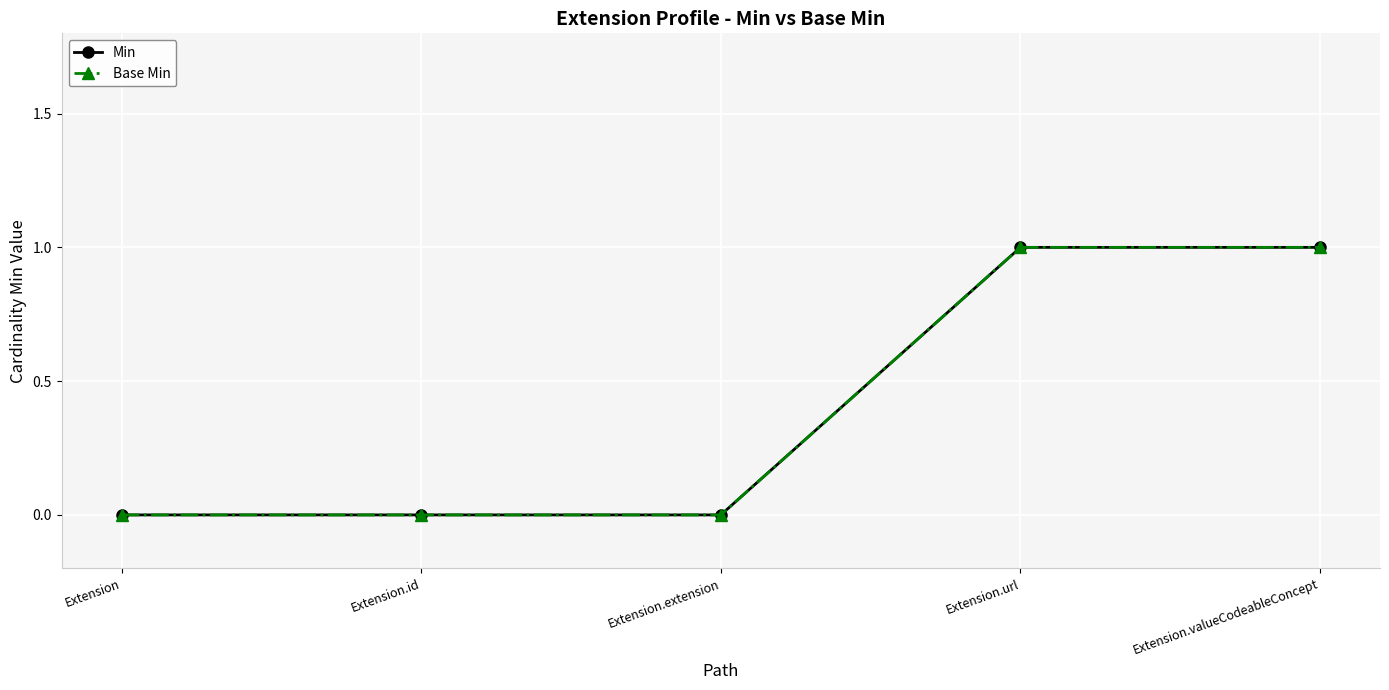

Is this an area chart (filled region under the line)?

No